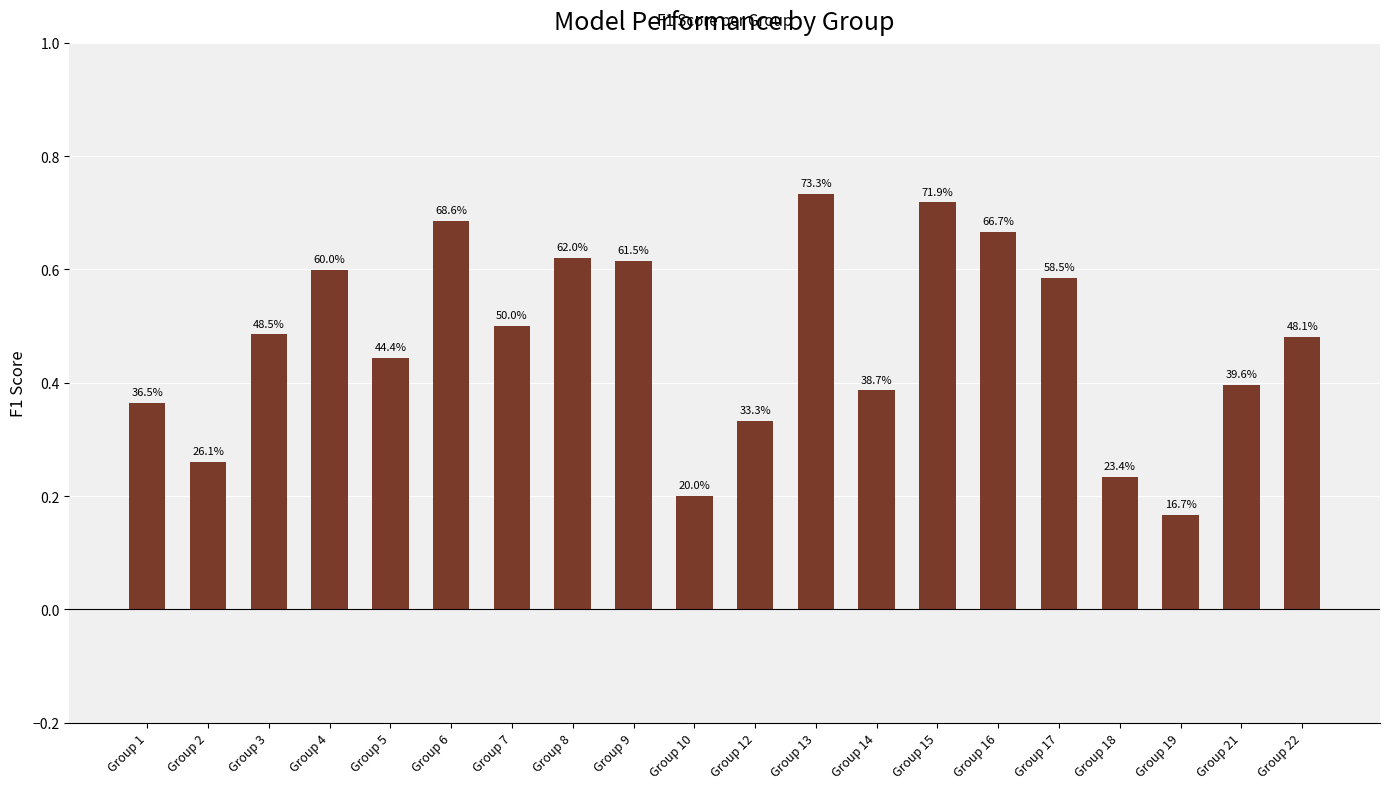

At which category does the chart reach its minimum across all series?

Group 19